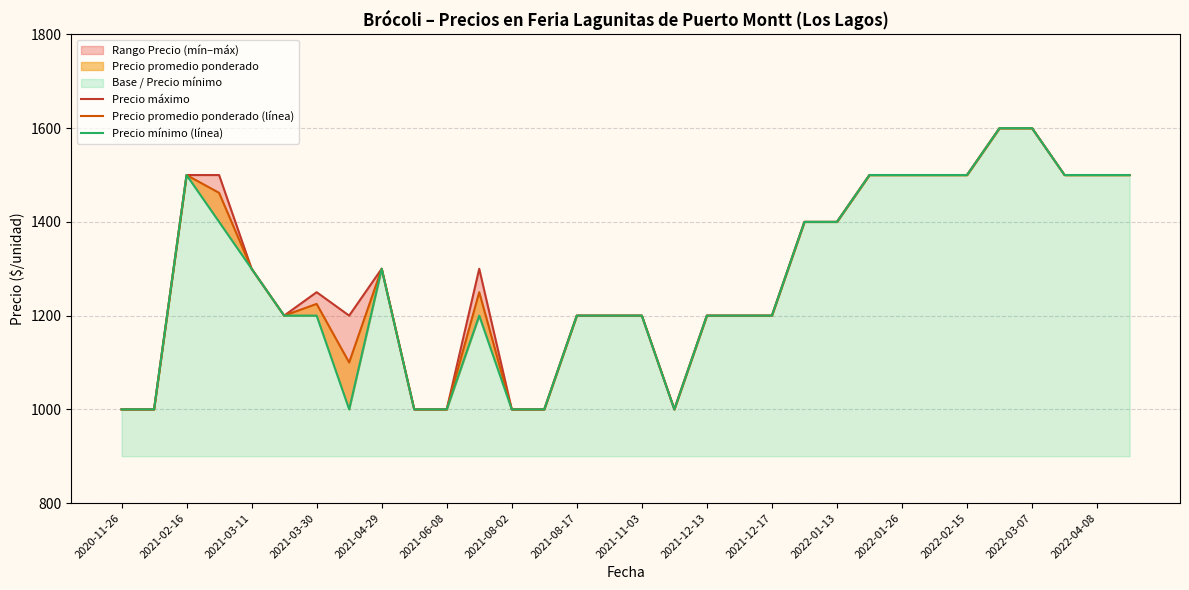

Does the chart have visible grid lines?

Yes